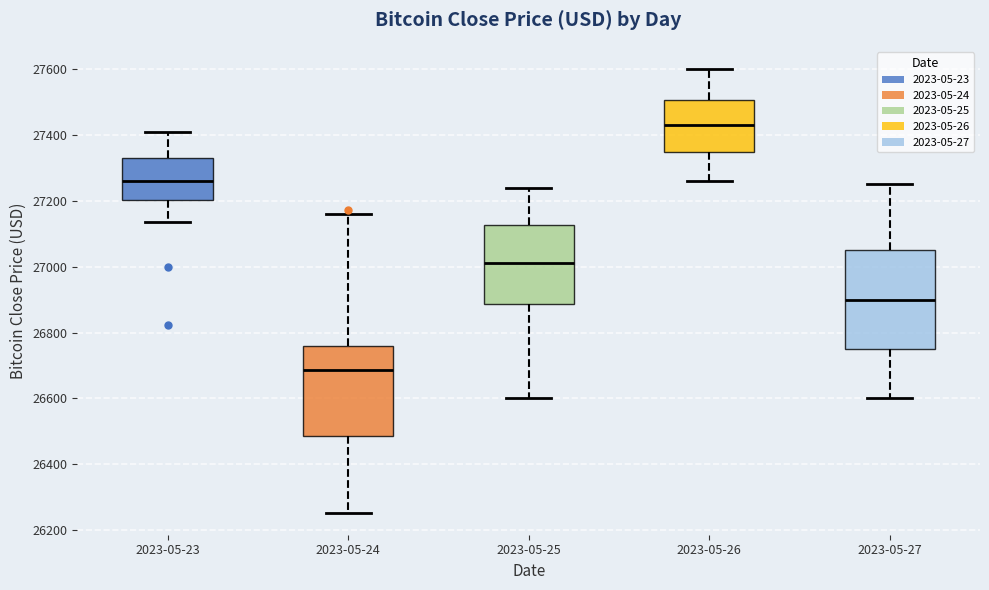

Comparing the boxes themselves (not the whiskers), which one is the tallest?

2023-05-27